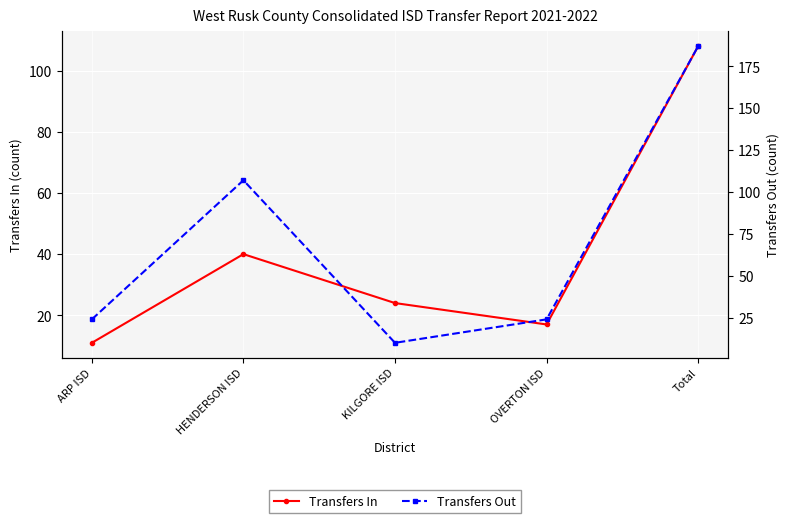

What is the sum of all Transfers In values?

200